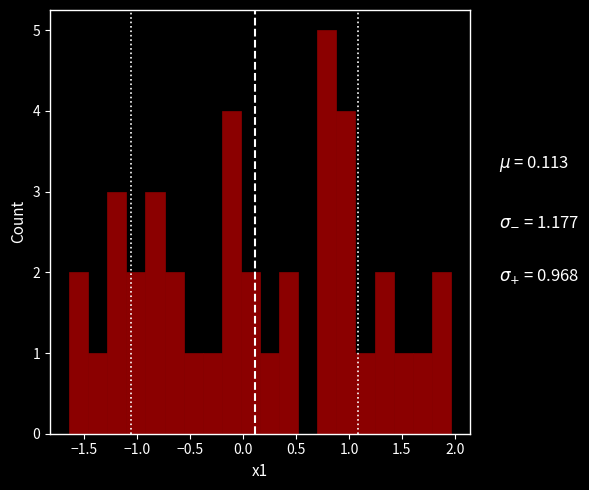

Around what value on the x-axis is the tallest bar? Give the approximate position of its centre, as read against the axis.

0.80